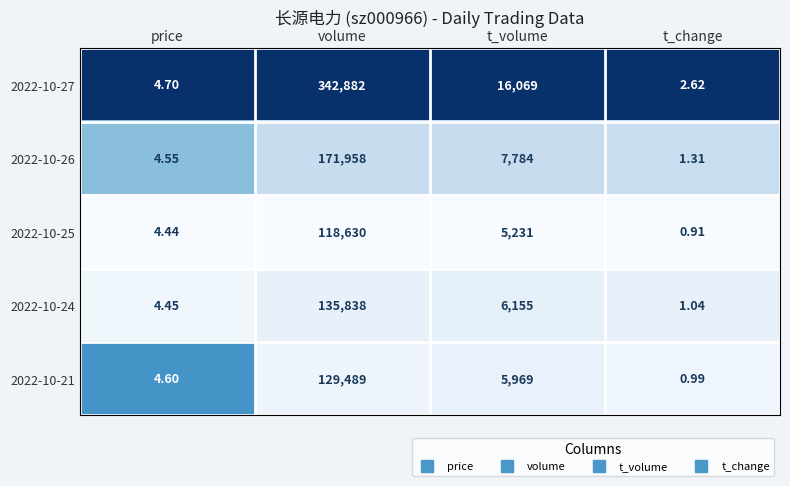

List the series in order of their peak value, lowest first.

2022-10-25, 2022-10-21, 2022-10-24, 2022-10-26, 2022-10-27